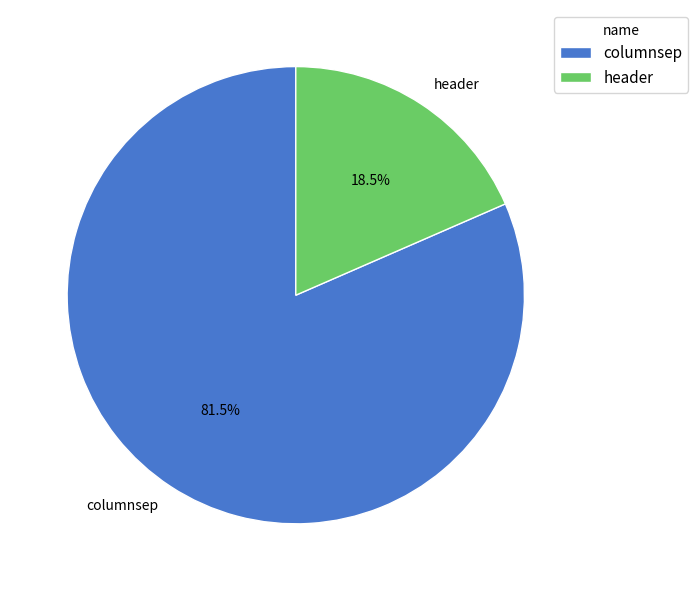

The columnsep slice represents 92% of the pie. True or false?

False